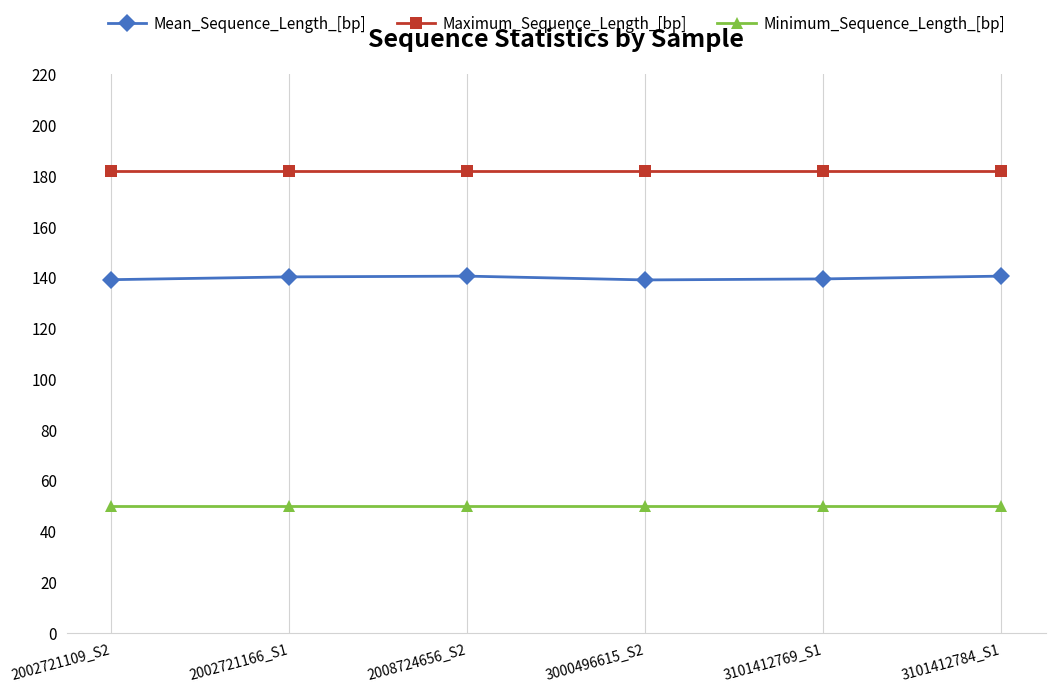

Rank the series at 3101412769_S1 from highest to lowest value.

Maximum_Sequence_Length_[bp], Mean_Sequence_Length_[bp], Minimum_Sequence_Length_[bp]